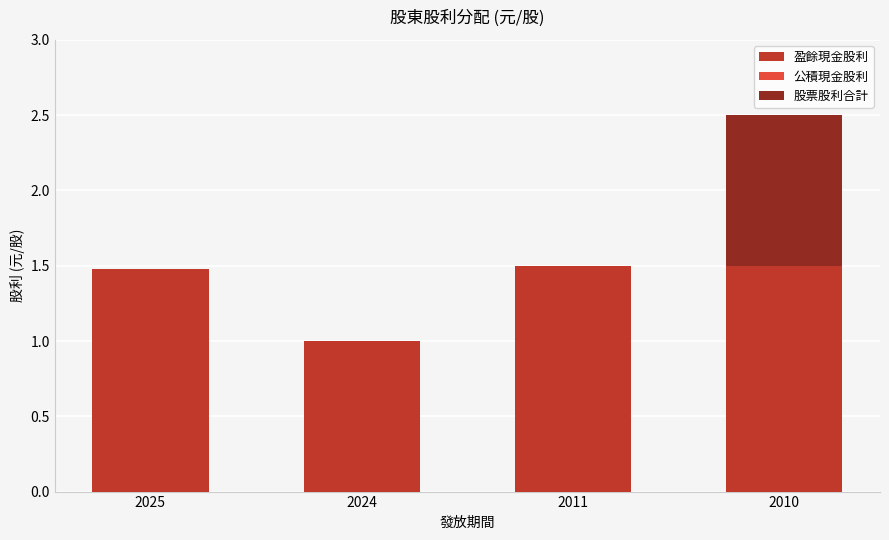

What is the total value across all series at 2024?

1.0